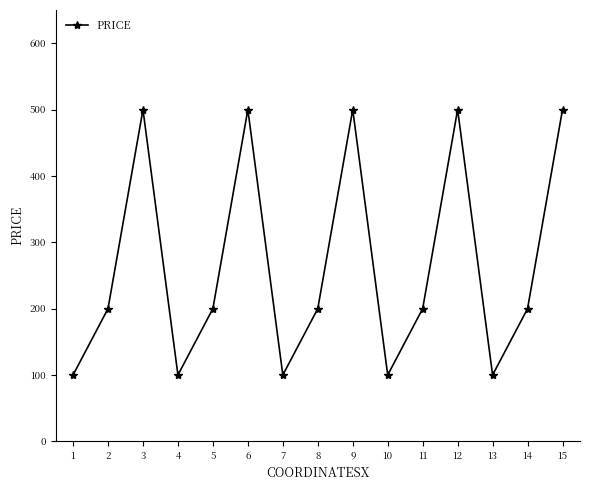

Reading left to right, transcribe all the data shown in this chart.

1=100	2=200	3=500	4=100	5=200	6=500	7=100	8=200	9=500	10=100	11=200	12=500	13=100	14=200	15=500